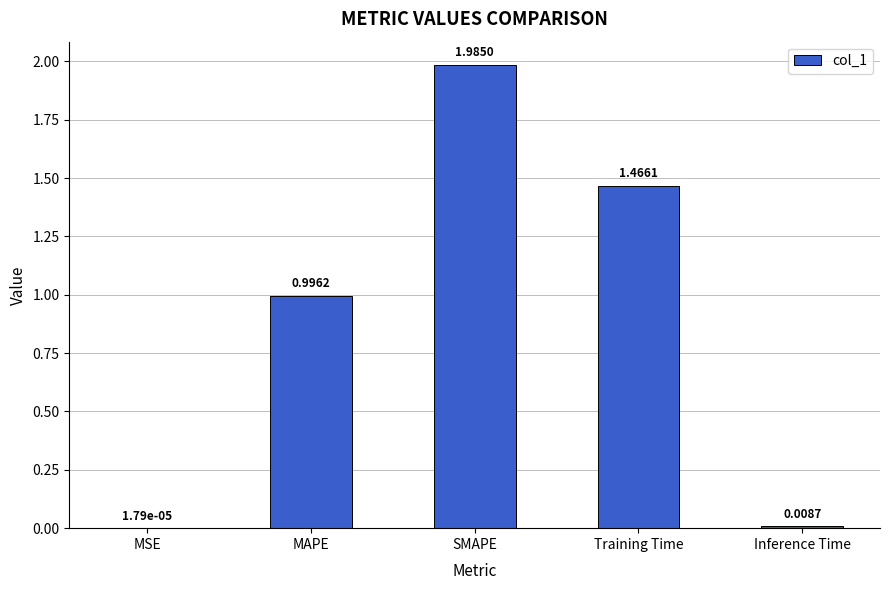

What is the change in value from SMAPE to Inference Time?

-2.0